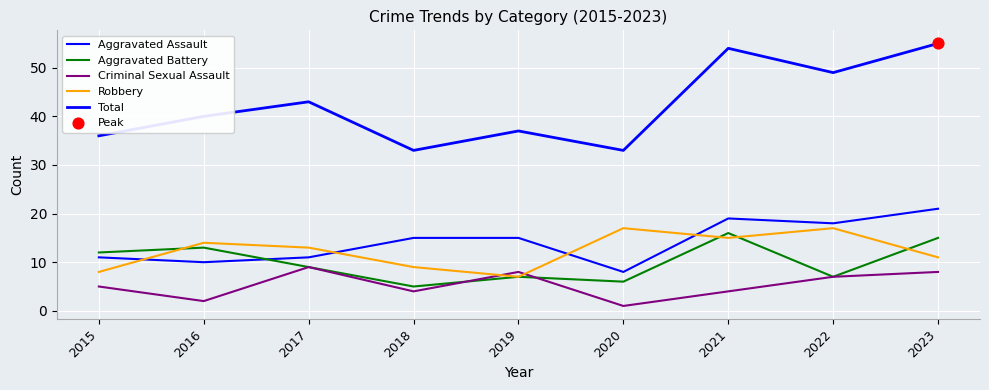

Is this an area chart (filled region under the line)?

No